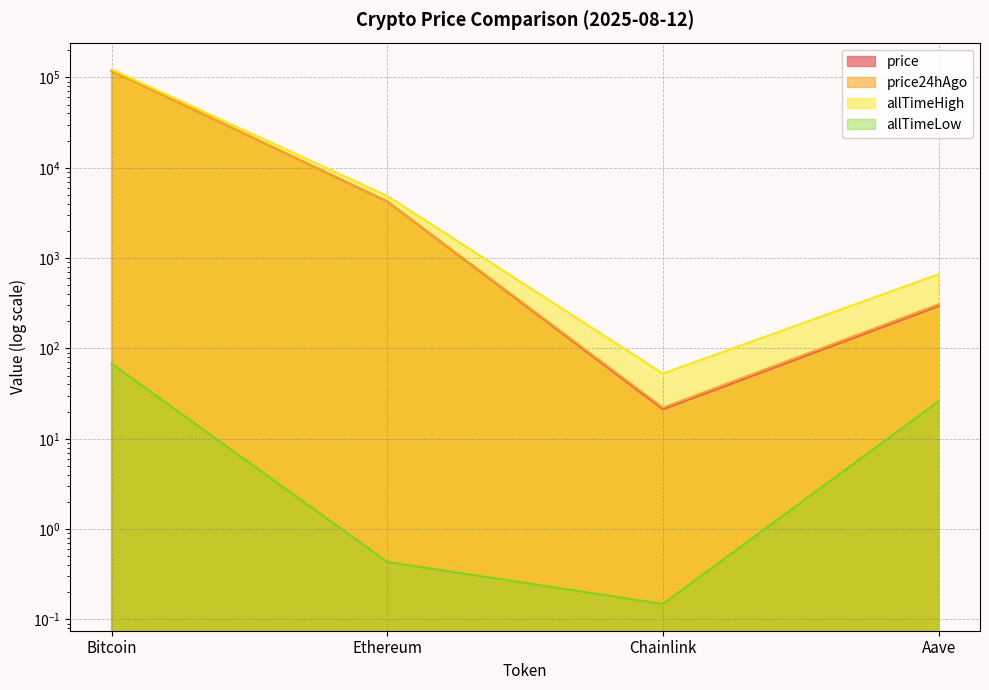

At which label is price closest to 59394?

Ethereum